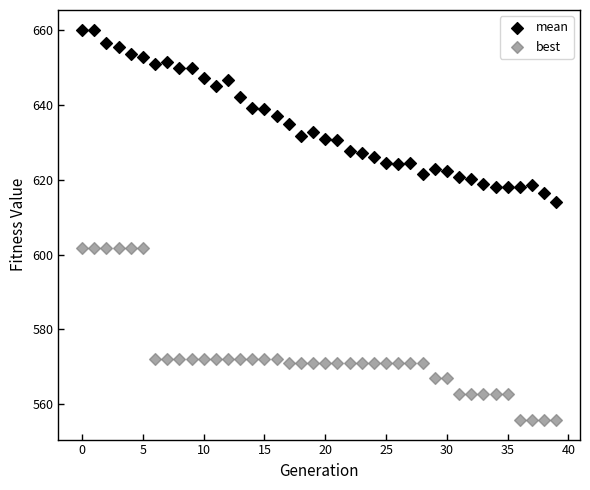

Across all data points, what is the range of Y values (max minus min)?

104.3